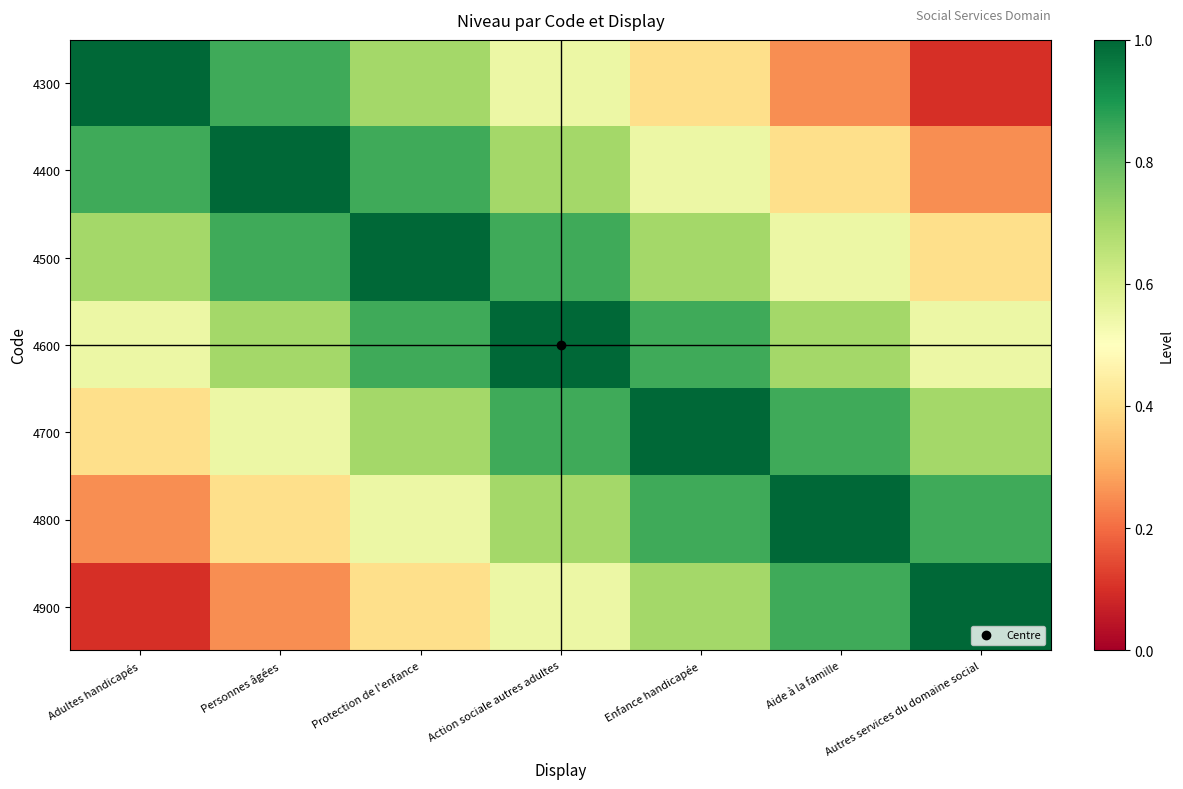

What is the difference between the highest and lowest values at Enfance handicapée?

0.6